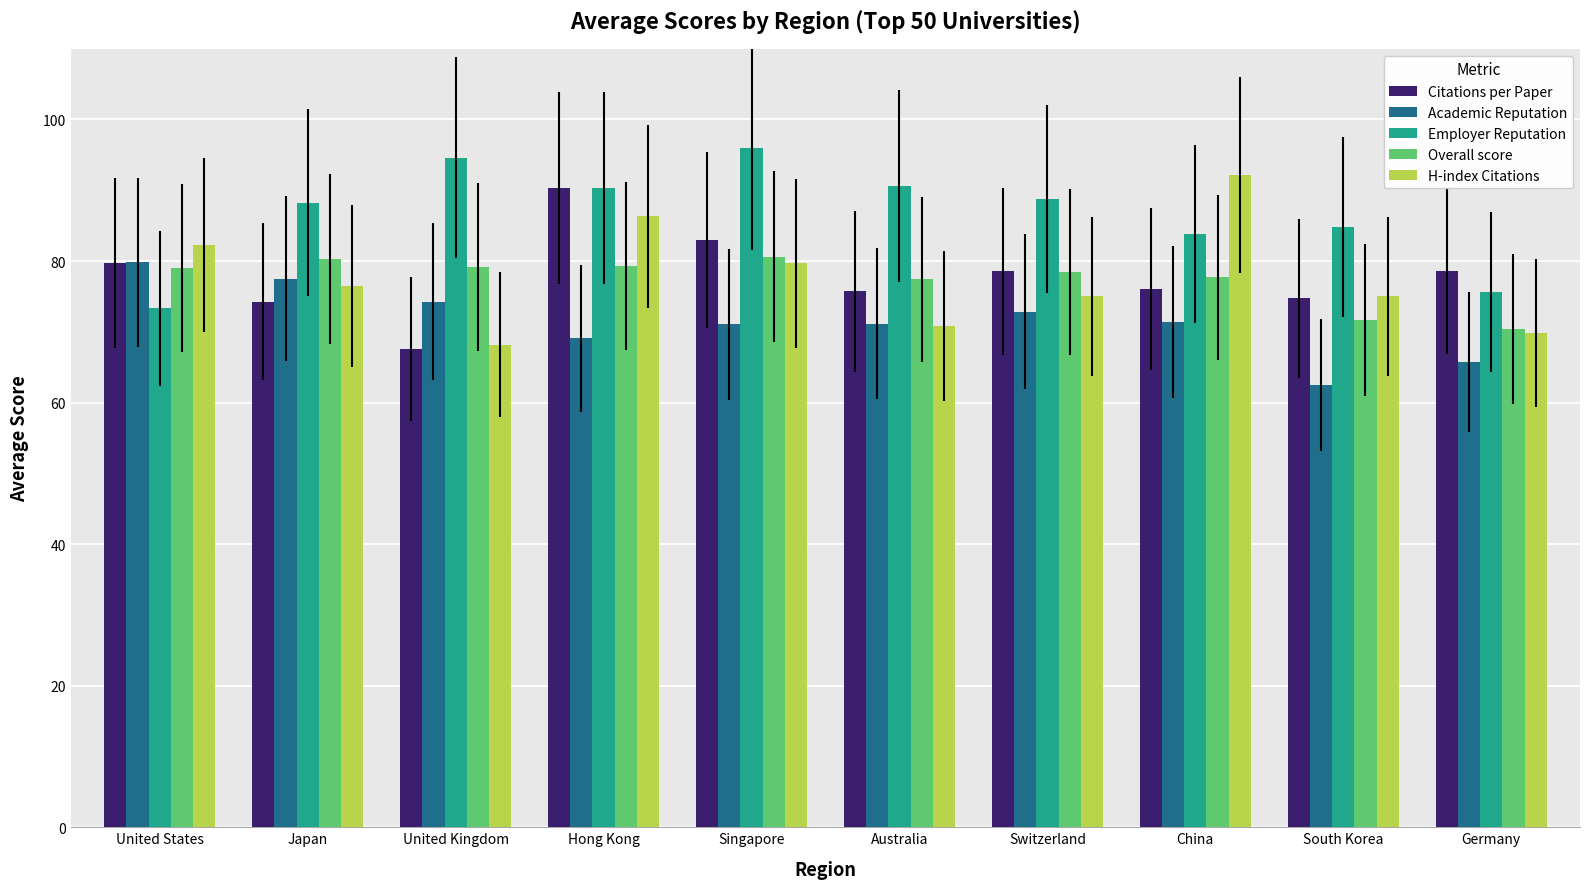

Which series changed the most between Australia and Switzerland?

H-index Citations